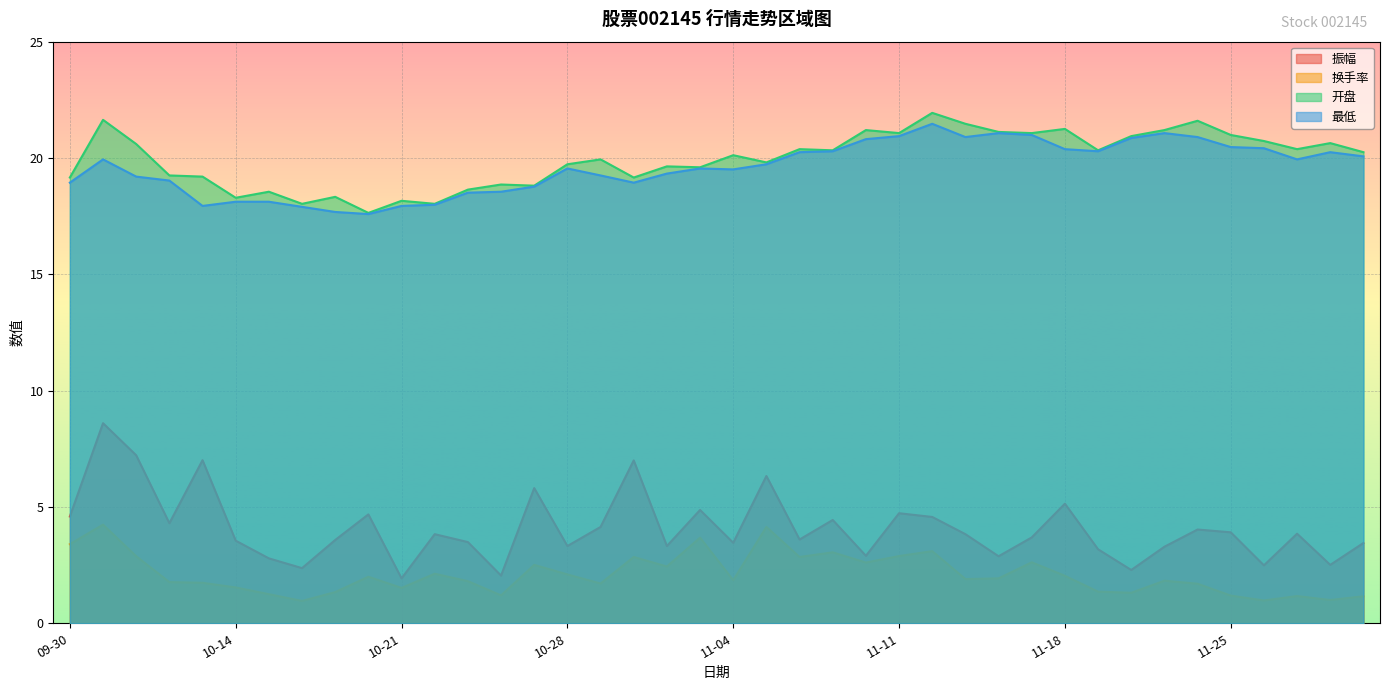

How many data points in 开盘 are above 20?

21